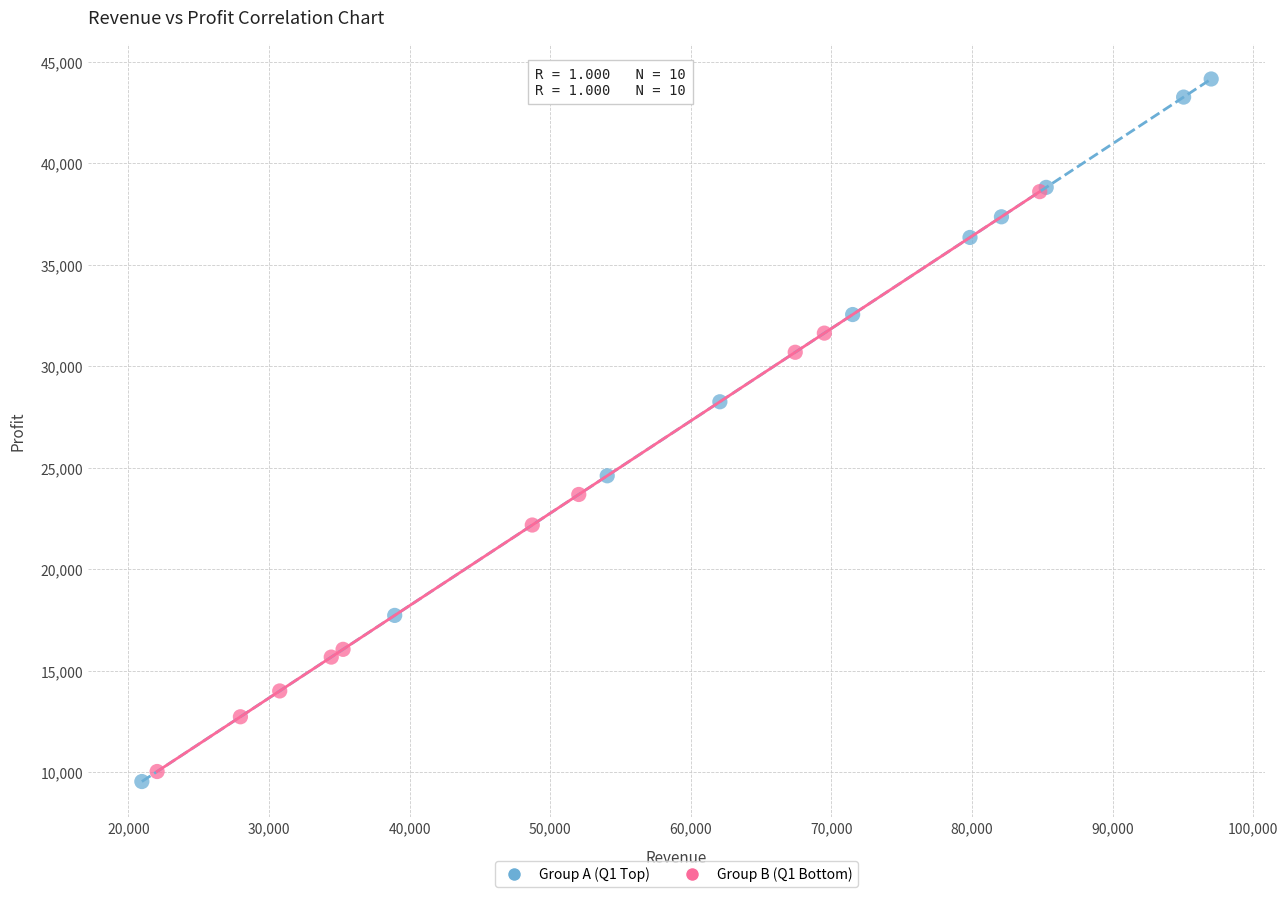

Which series reaches the minimum Y coordinate?

Group A (Q1 Top)